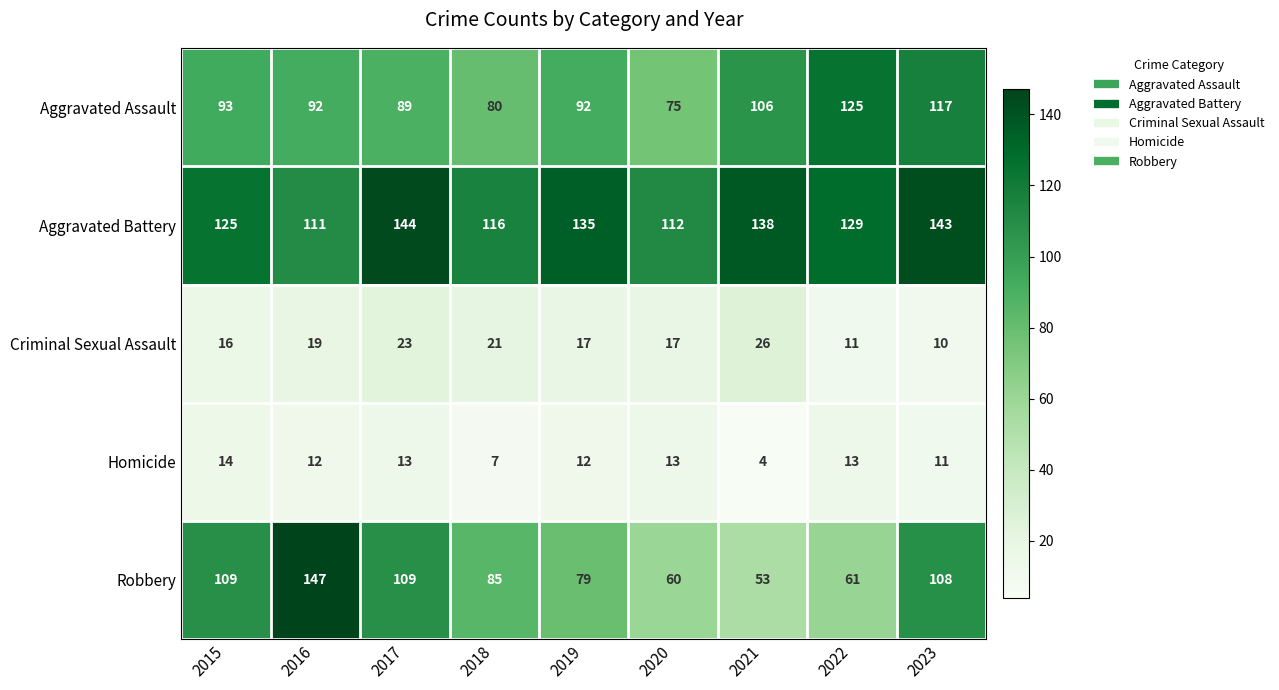

True or false: Homicide has a value of 18 at 2020.

False